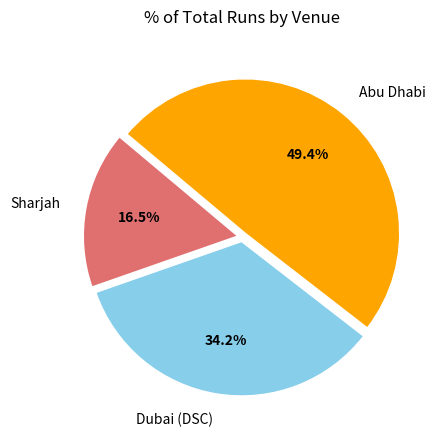

Is there any slice that represents more than half of the pie?

No